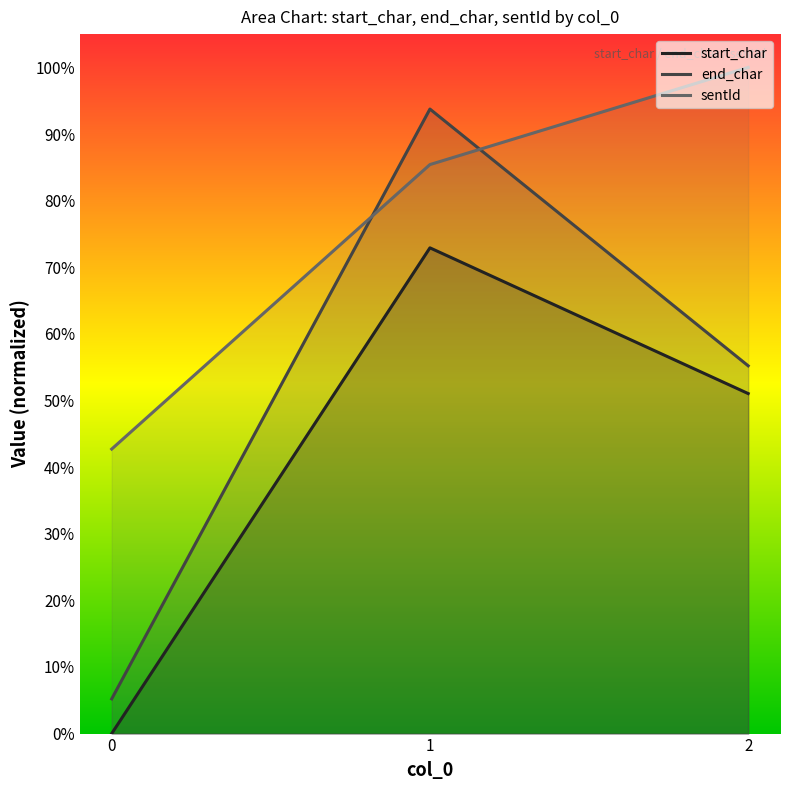

Which series has the largest total across all categories?

sentId